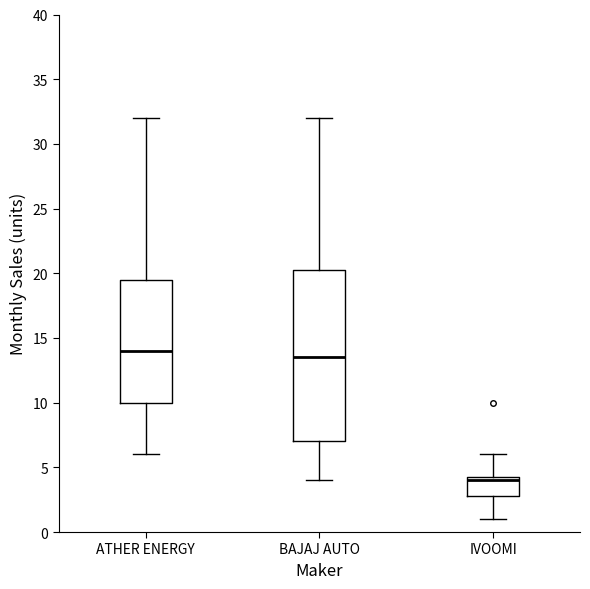

Which box's median line is the lowest?

IVOOMI